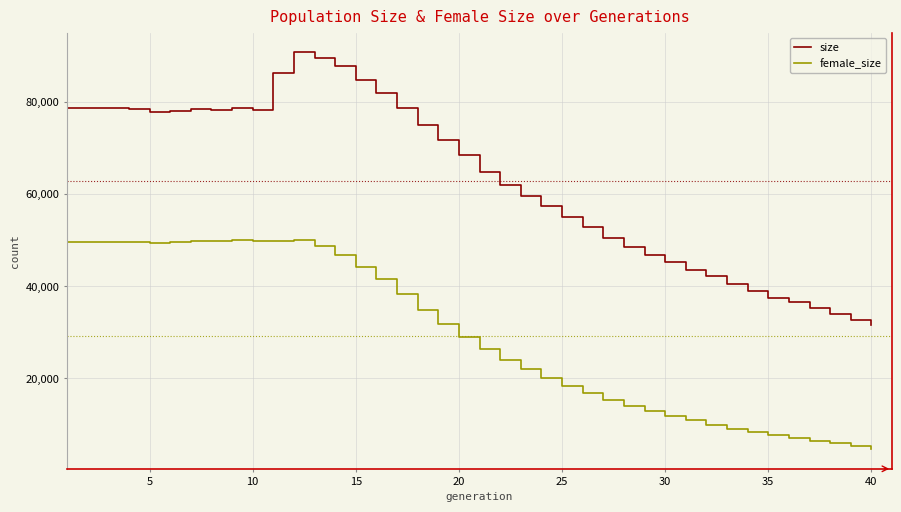

What is the highest value of the size series?

90641